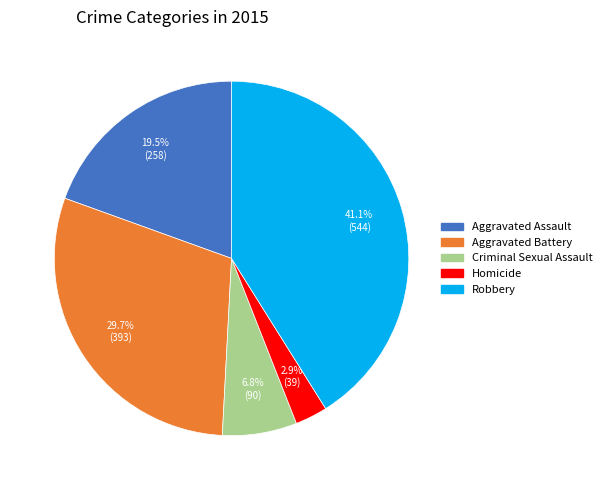

To the nearest percent, what is the average slice percentage?

20%